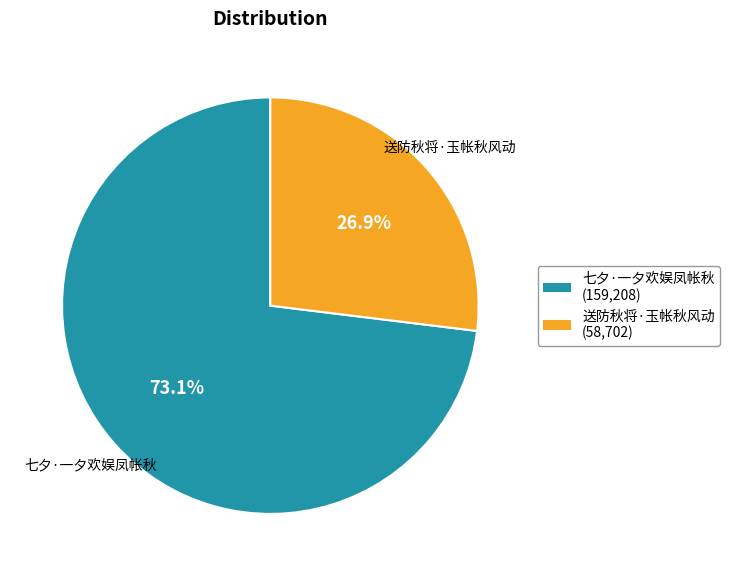

What is the ratio of the value at 七夕·一夕欢娱凤帐秋 (159,208) to the value at 送防秋将·玉帐秋风动 (58,702)?

2.7